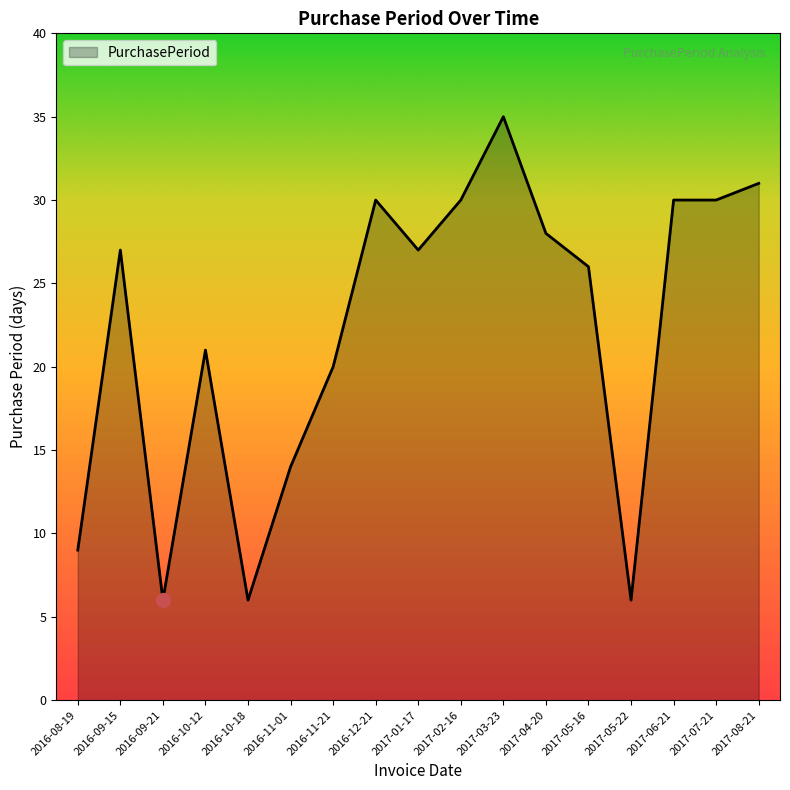

Is it true that the value at 2017-07-21 is 30?

True